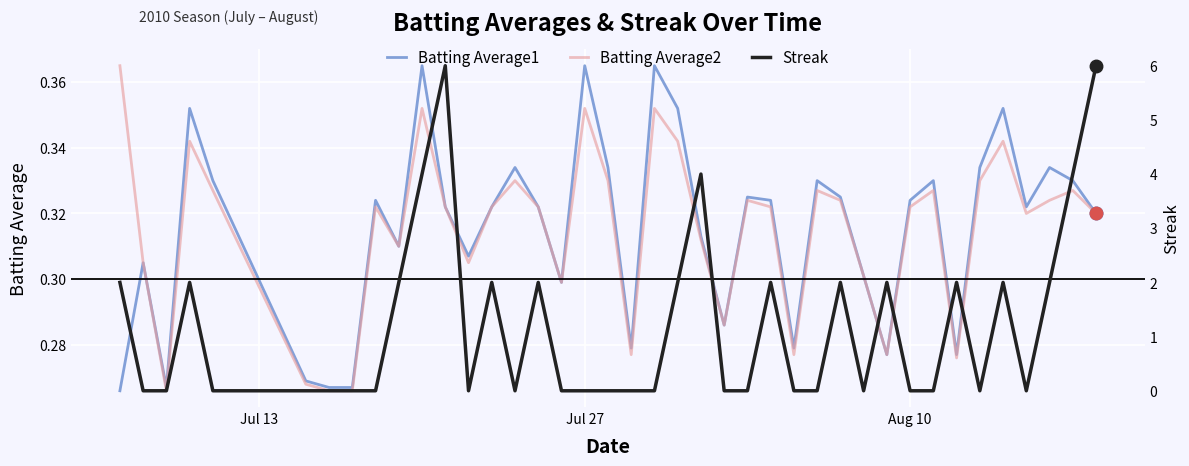

What is the difference between the maximum and minimum values in the Batting Average2 series?

0.1